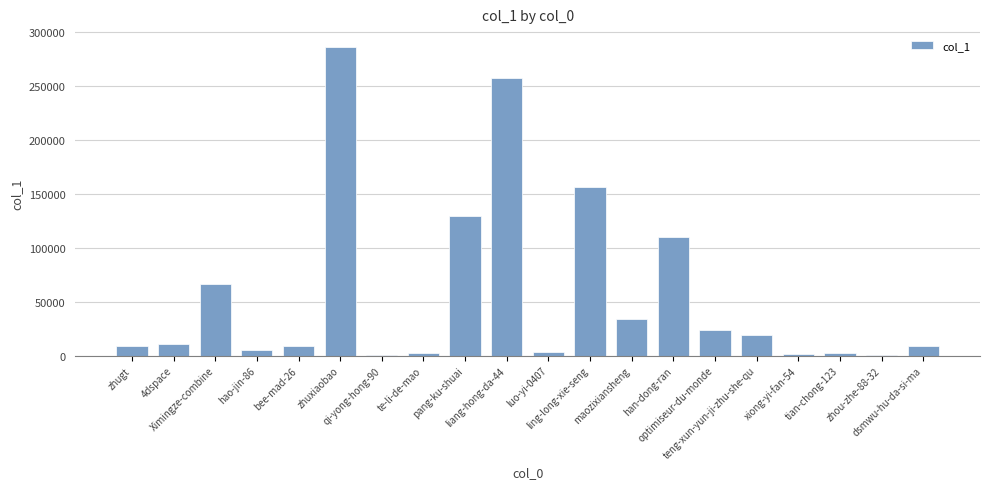

The chart shows a value of 109951 at han-dong-ran. True or false?

True